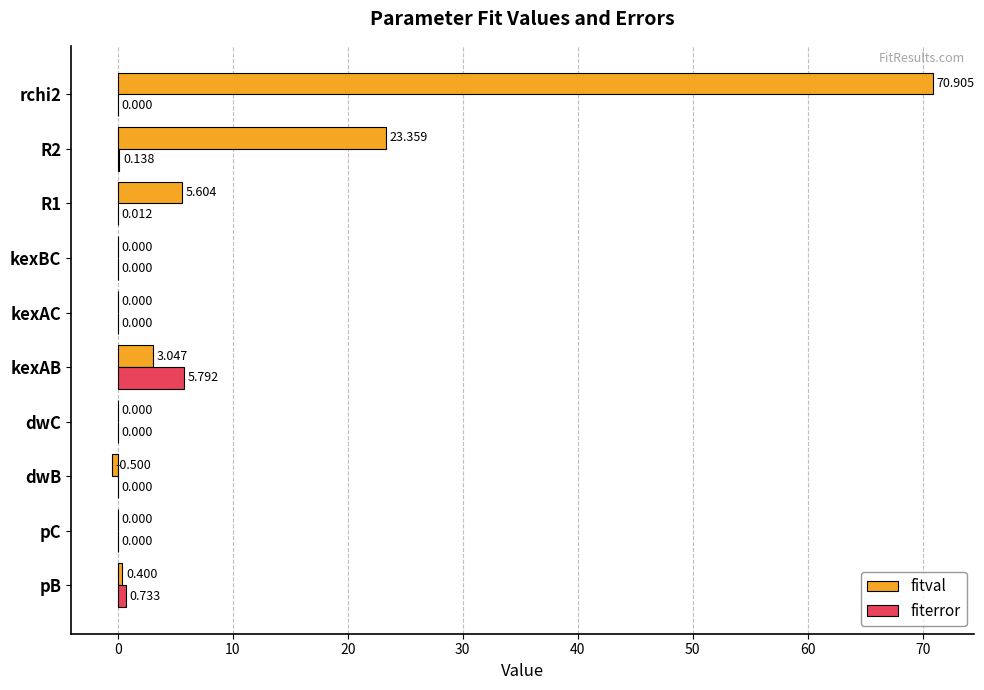

Which series has the widest spread of values?

fitval